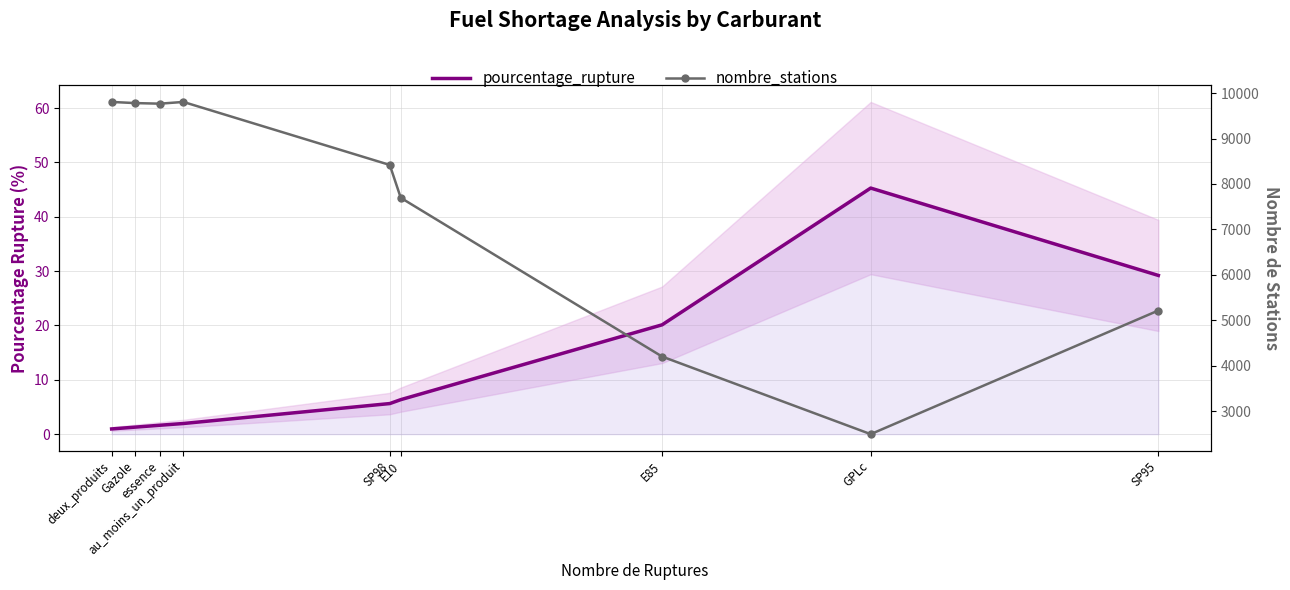

At which label does pourcentage_rupture reach its minimum?

deux_produits